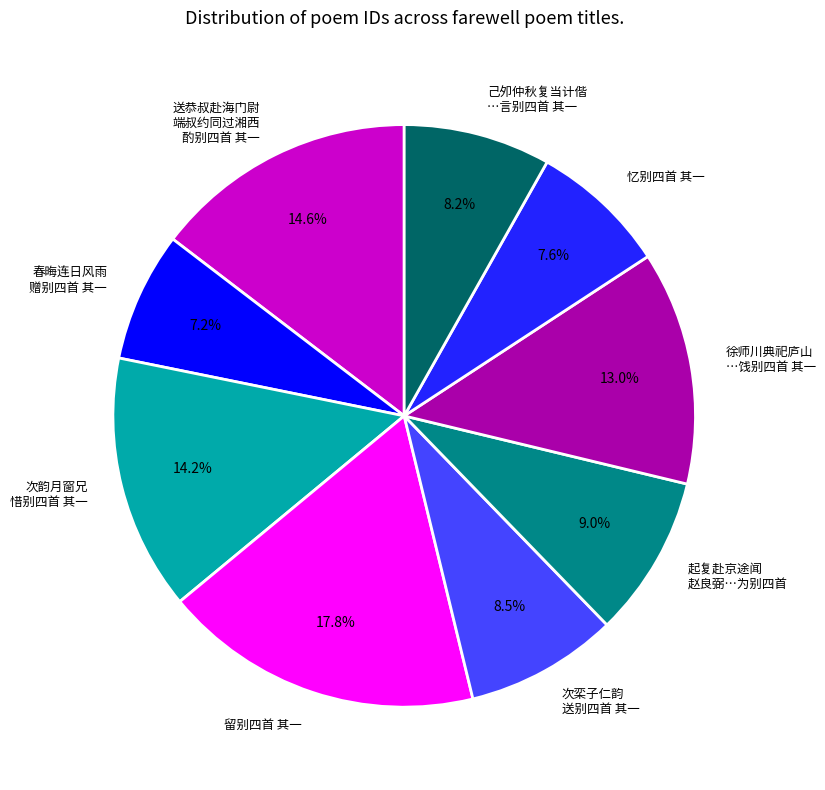

Does 己夘仲秋复当计偕 …言别四首 其一 account for over 50% of the chart?

No